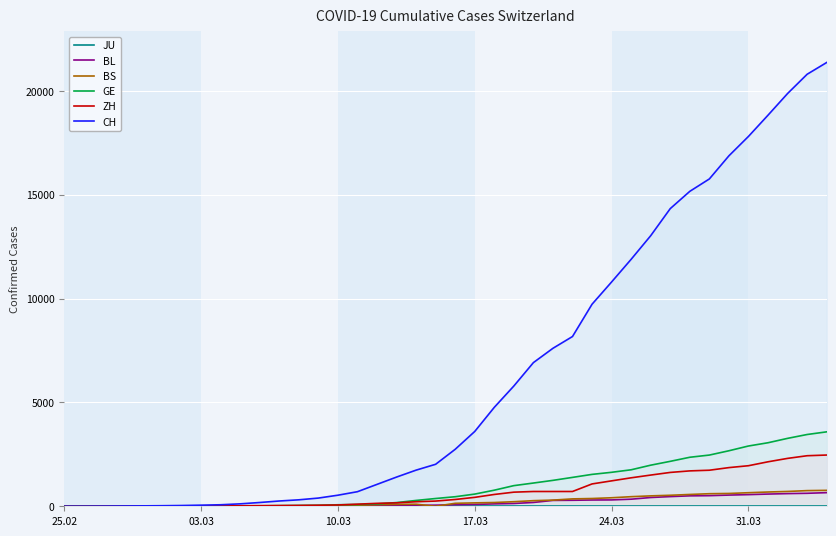

True or false: ZH and CH cross at least once.

False